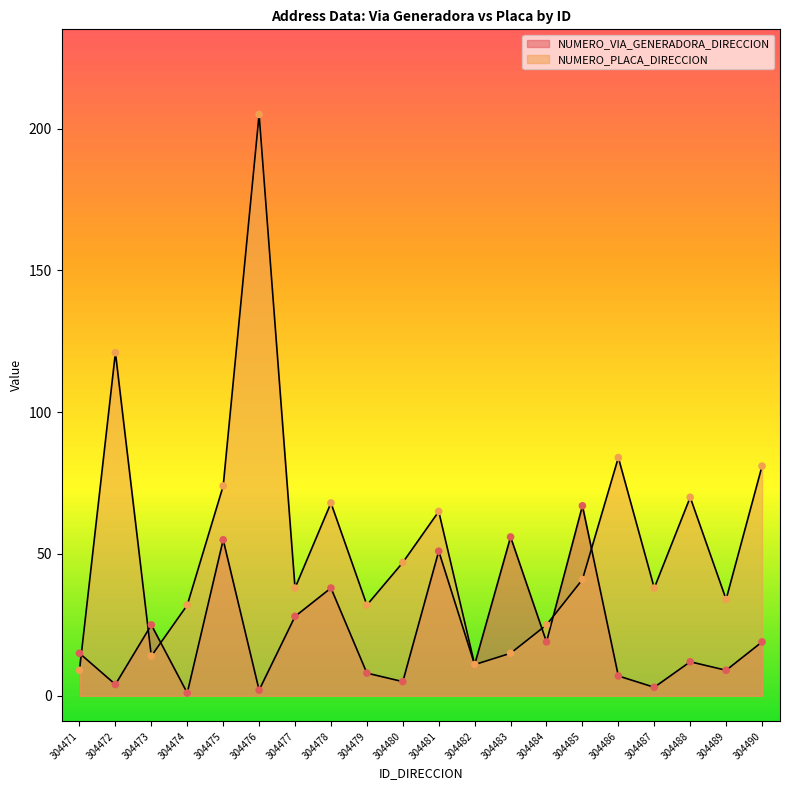

Which series contains the lowest Y value?

NUMERO_VIA_GENERADORA_DIRECCION